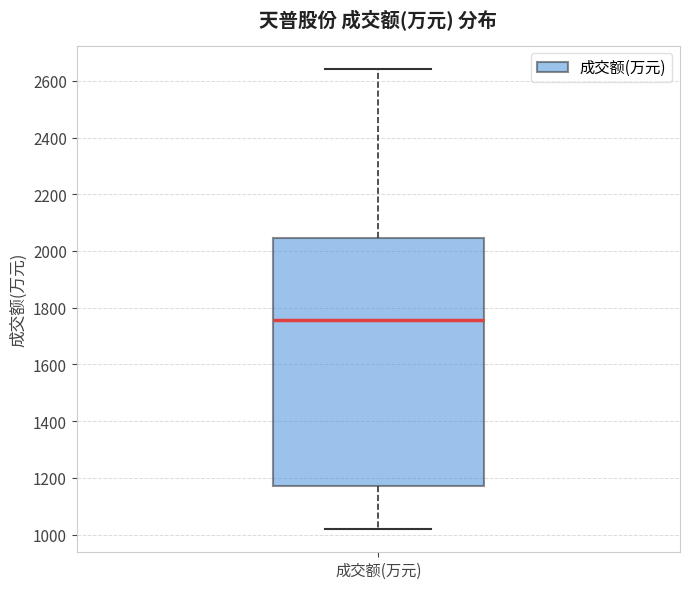

Where does the median line of the box for 成交额(万元) sit on the y-axis? The values are not printed on the chart, so give them approximately, as read against the axis.

1760